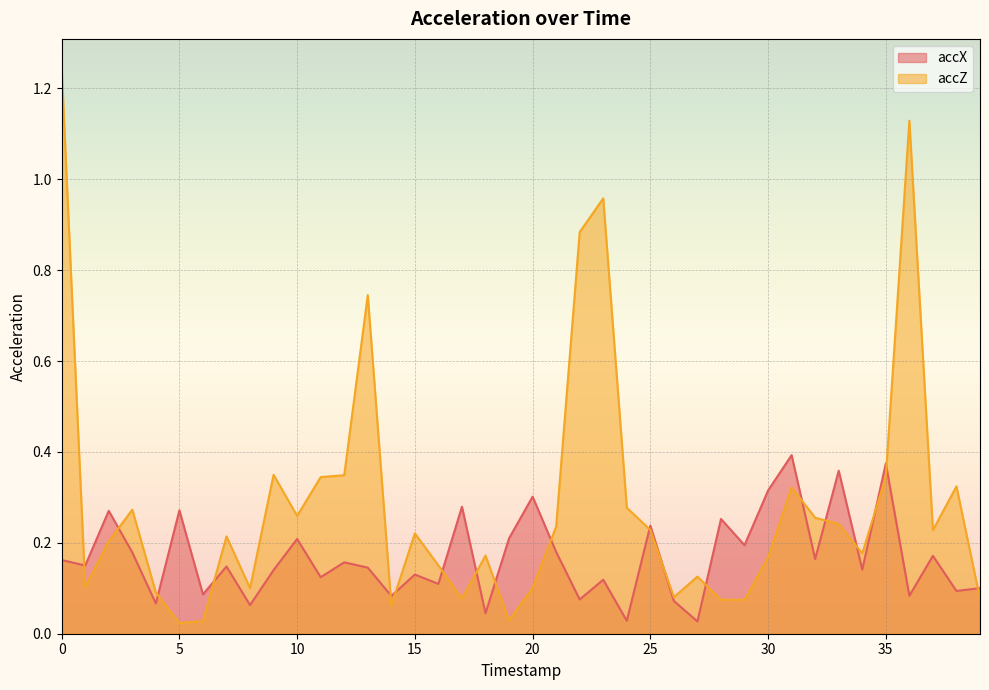

At which label is accX closest to 0?

27